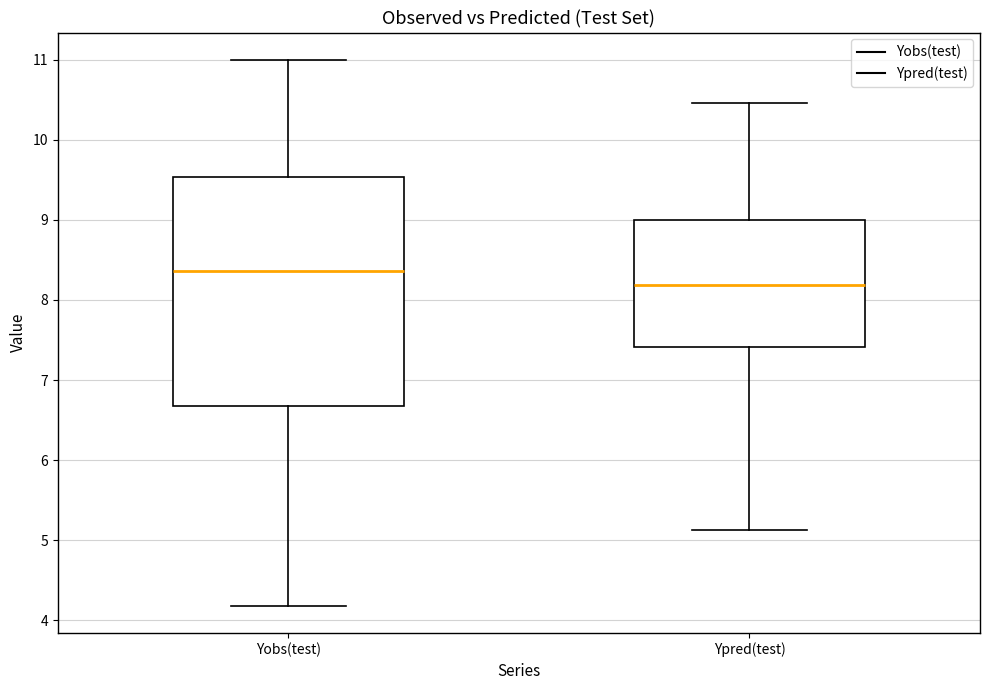

Where does the upper whisker of the box for Ypred(test) end on the y-axis? The values are not printed on the chart, so give them approximately, as read against the axis.

10.5